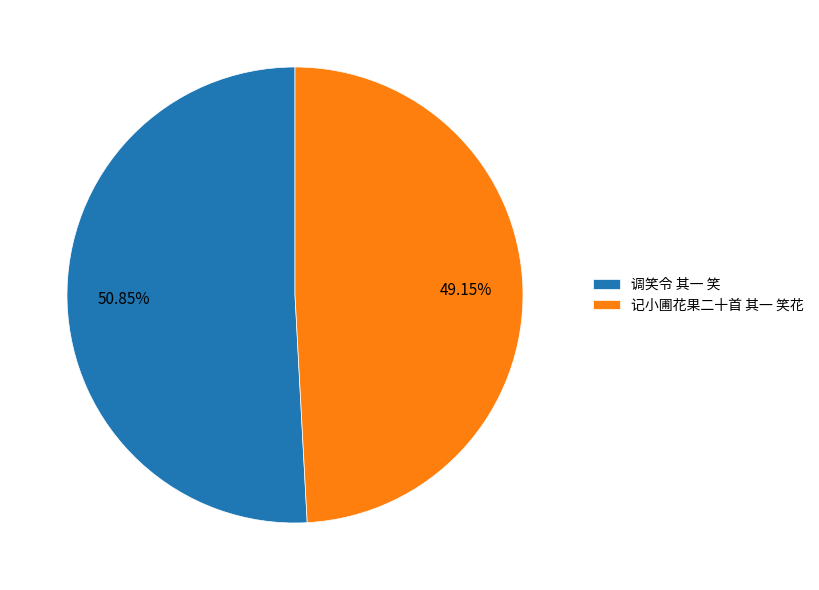

The 记小圃花果二十首 其一 笑花 slice represents 49% of the pie. True or false?

True